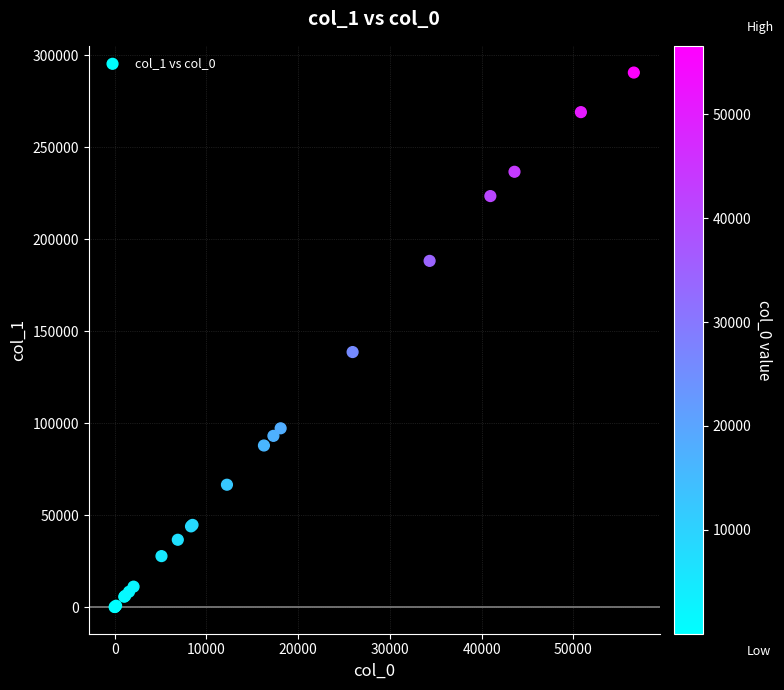

What Y value in the scatter plot is closest to 145394?

138723.2